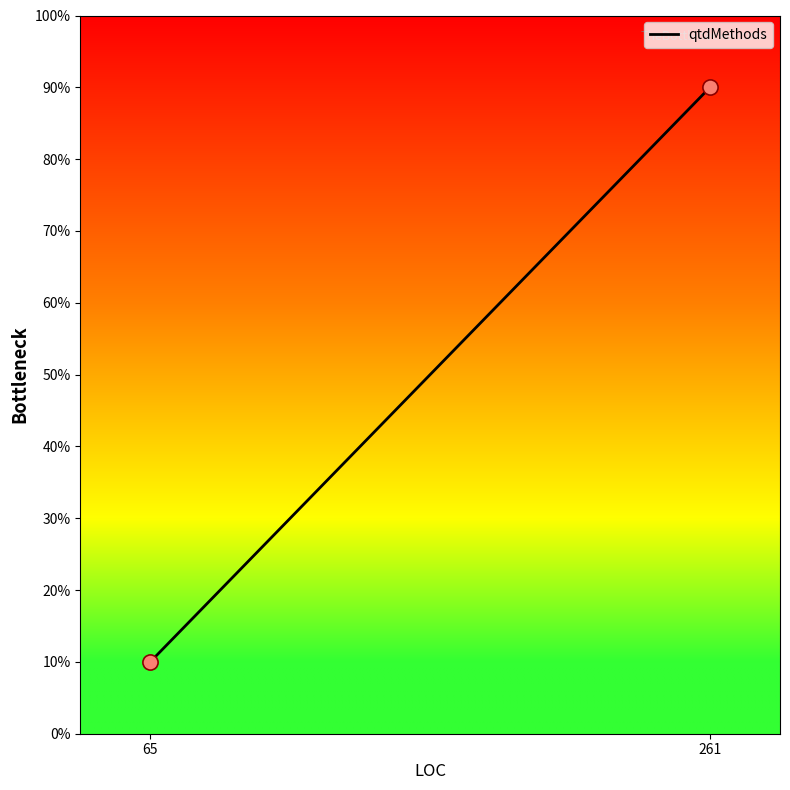

What is the range of Y values (max minus min)?

80